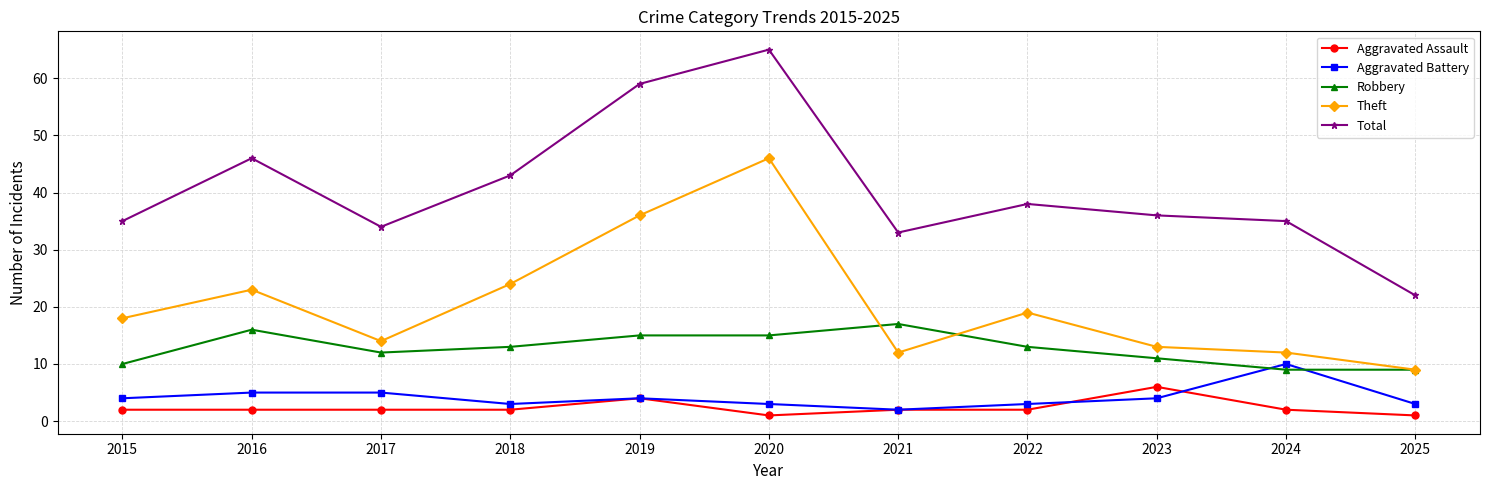

True or false: Aggravated Battery and Total intersect in this chart.

False